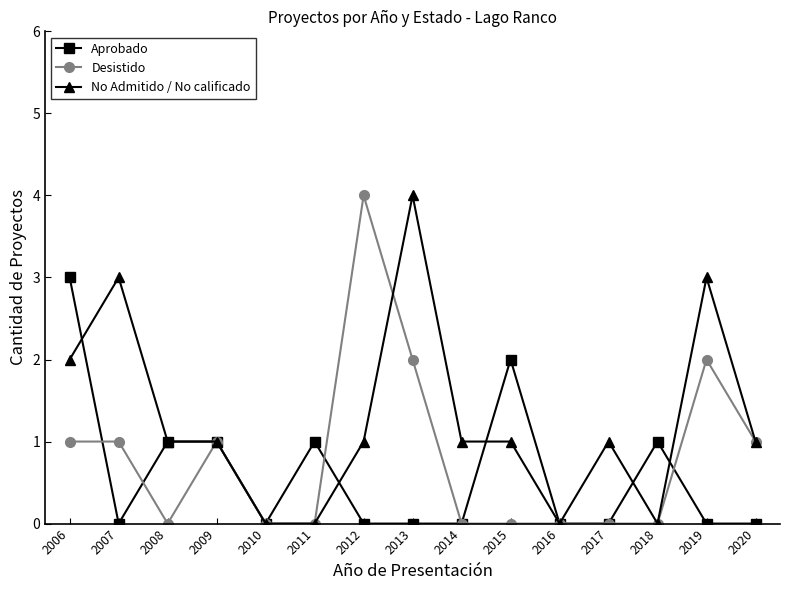

Between 2015 and 2020, which series saw the biggest shift?

Aprobado